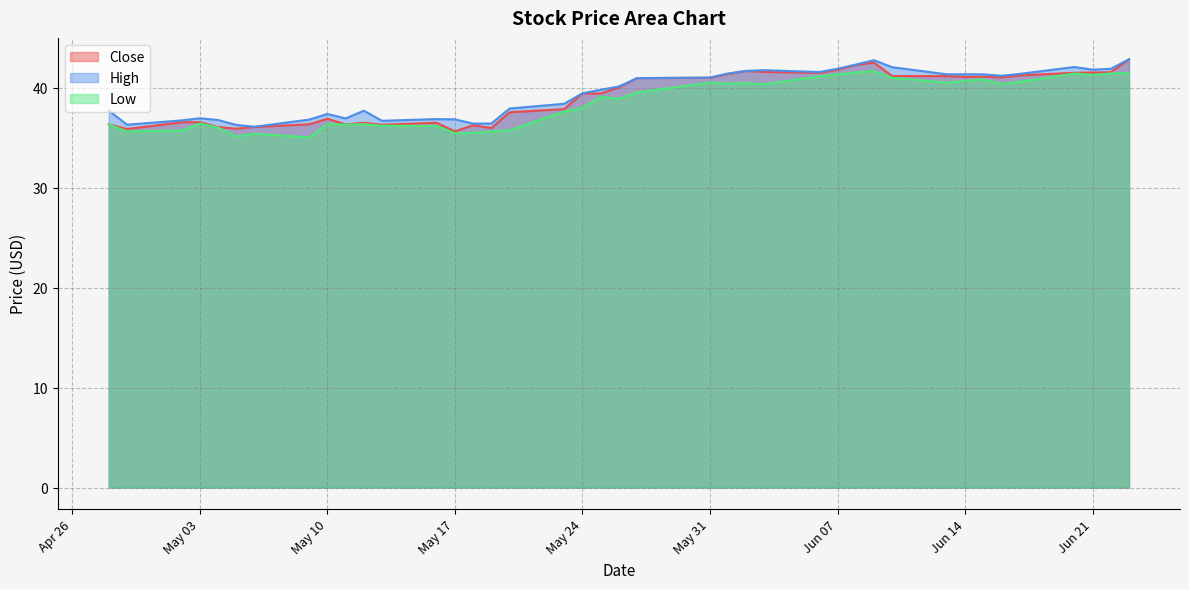

List the series in order of their peak value, lowest first.

Low, Close, High